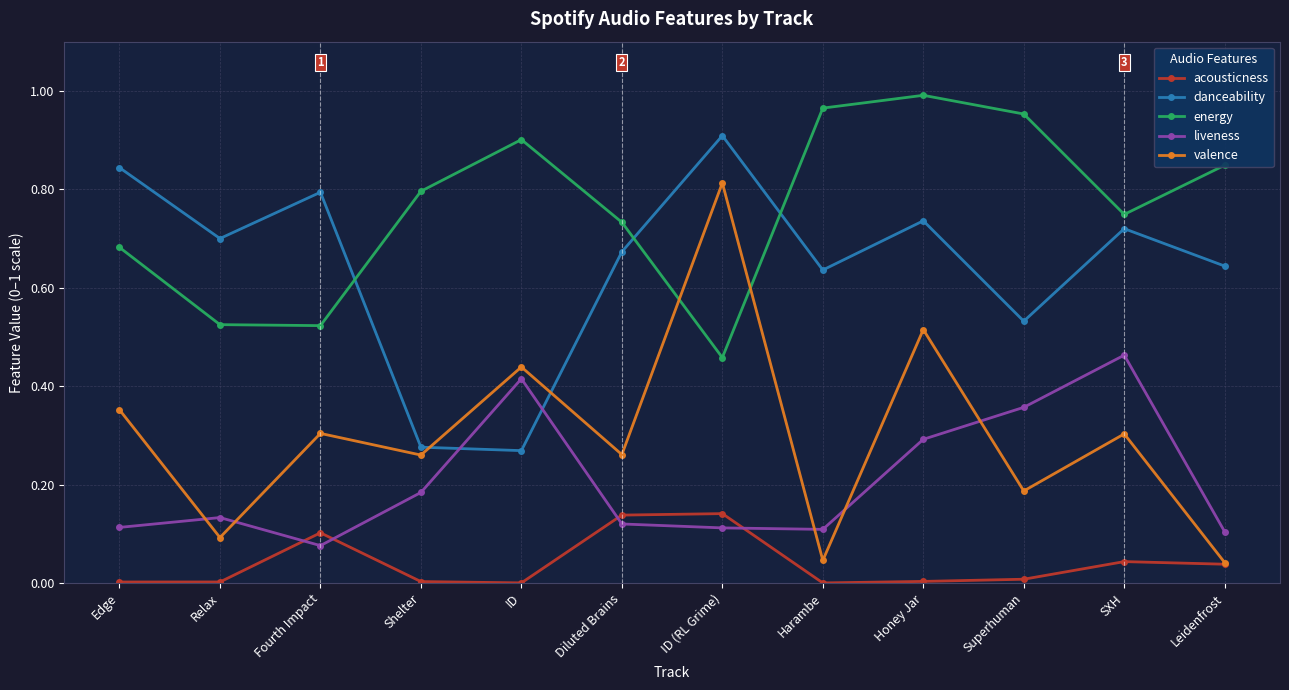

Which series has the largest total across all categories?

energy